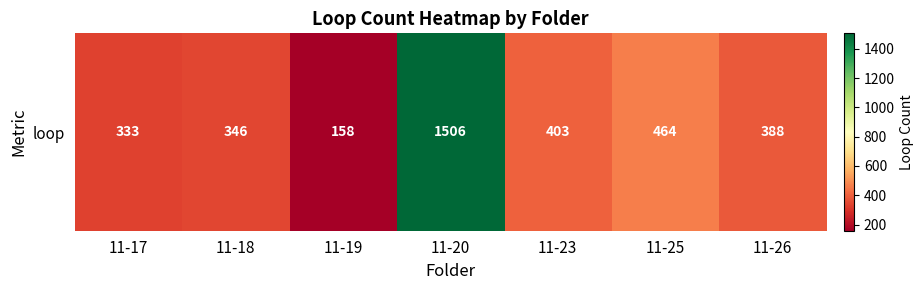

True or false: the data shows 59 at 11-19.

False